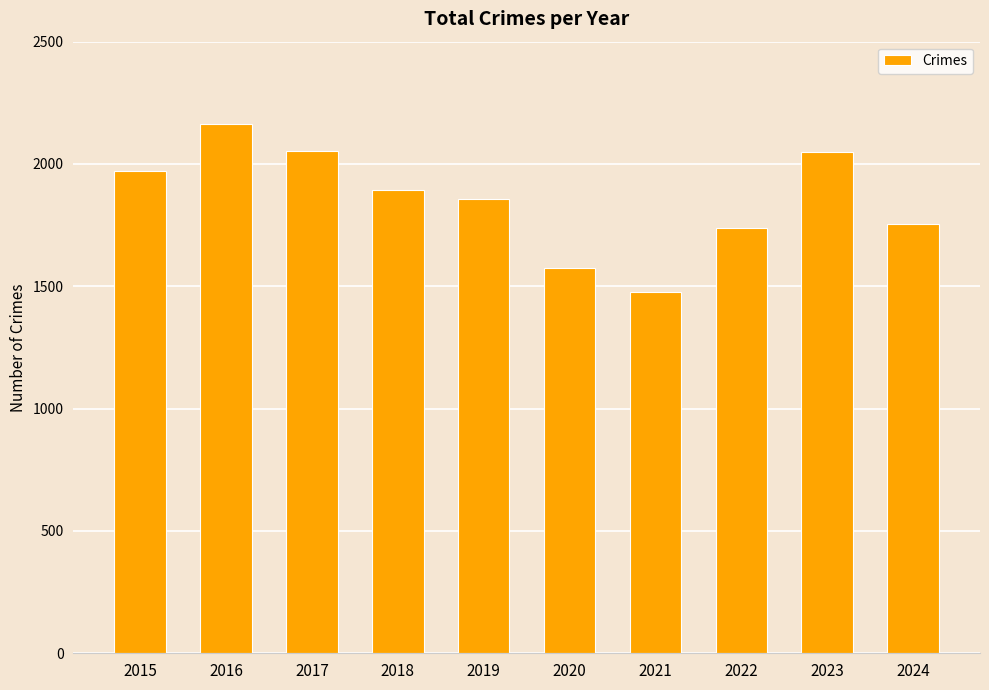

What is the change in value from 2016 to 2018?

-268